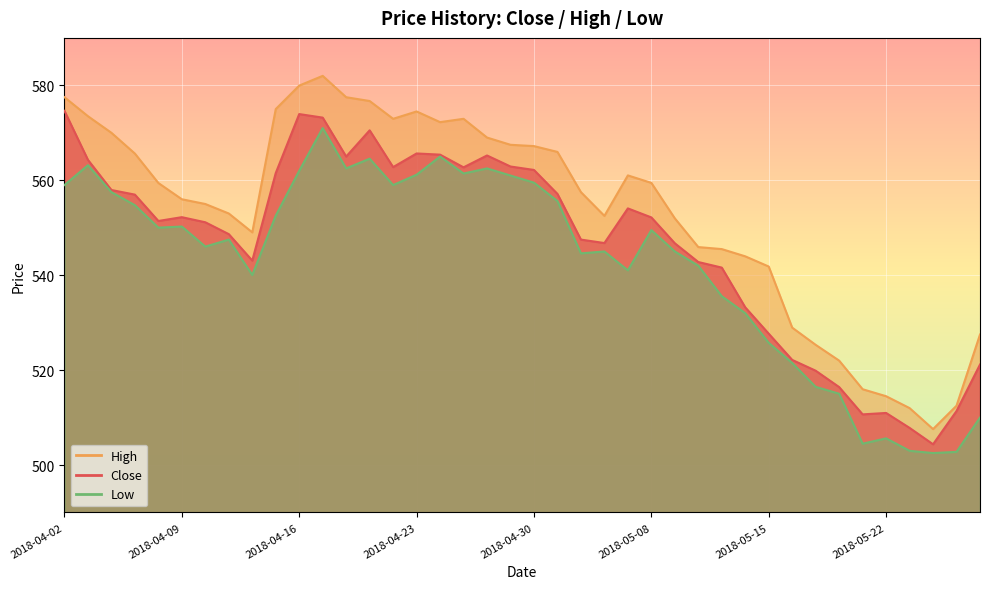

How many interior local peaks does the Low series have?

10